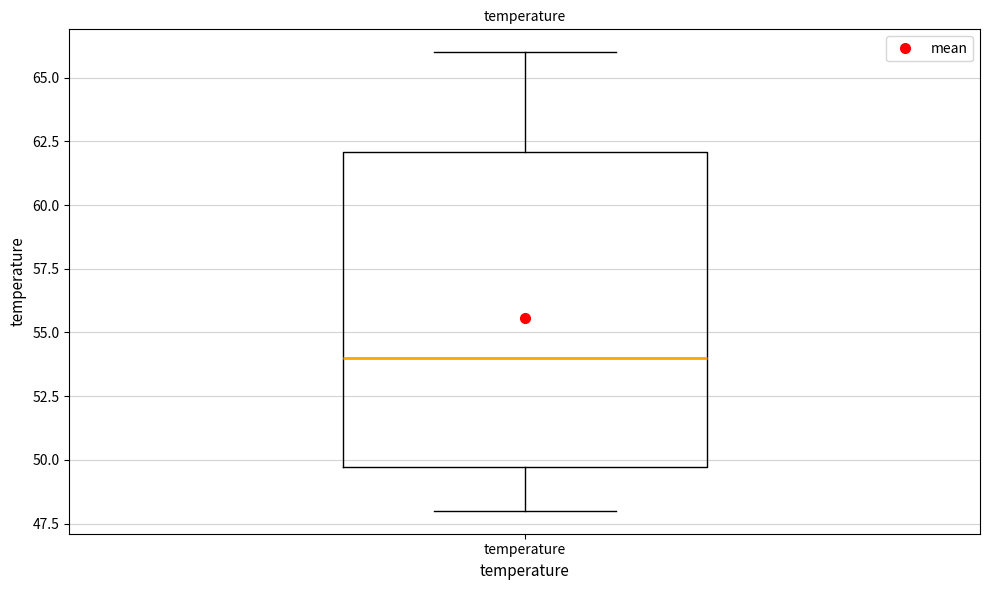

Read this box plot against the y-axis: the position of the median line, the range covered by the box, and the ends of both whiskers. The values are not printed on the chart, so give them approximately, as read against the axis.

median 54.0, box 49.5 to 62.0, whiskers 48.0 to 66.0